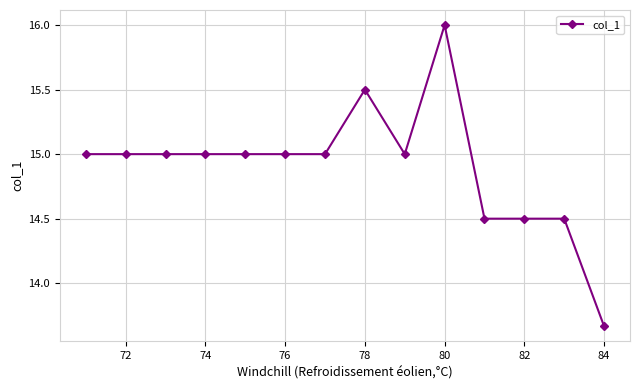

How many distinct data groups are displayed?

1